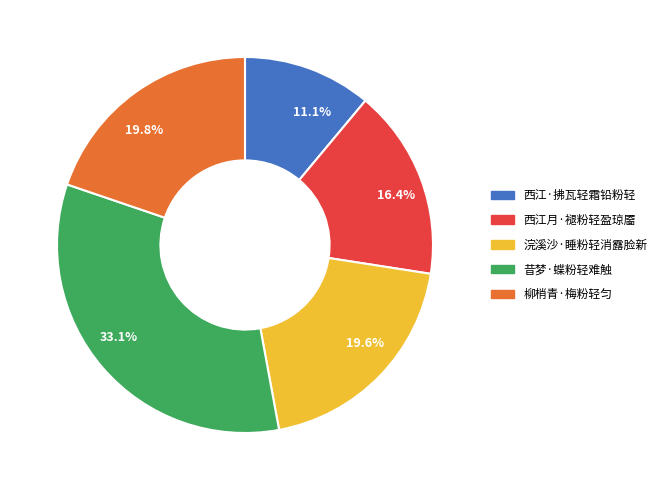

Combined, do 19.8% and 16.4% account for over 50%?

No